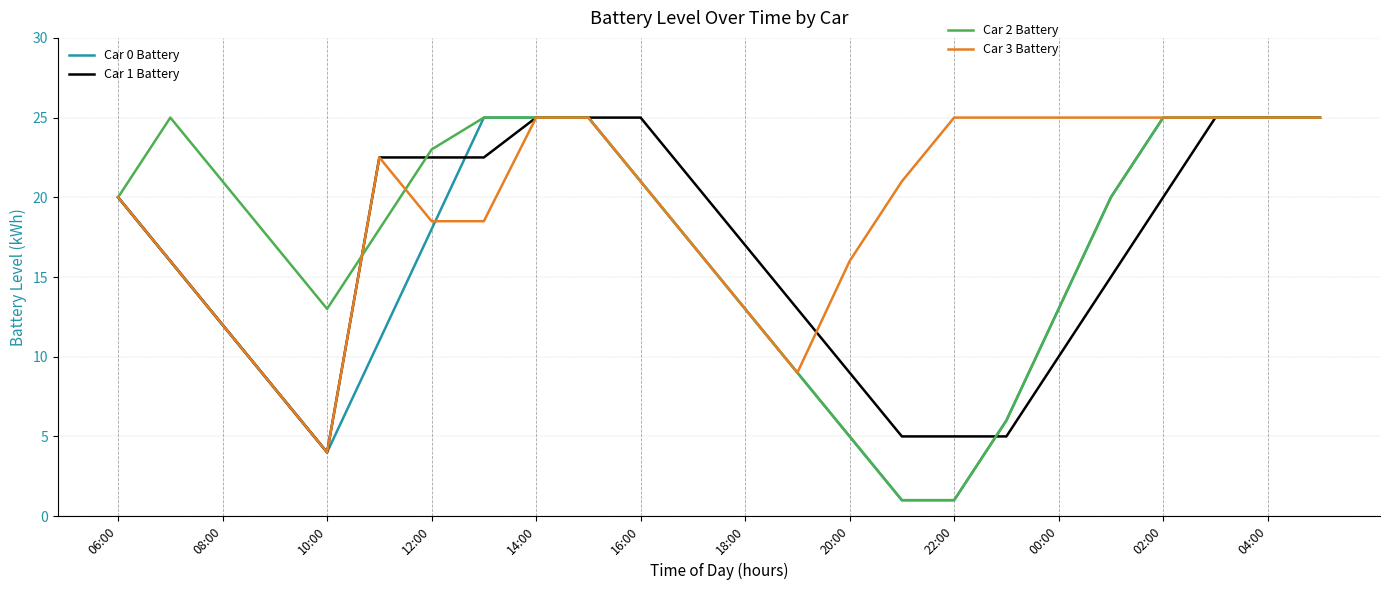

What are all the series names shown in the legend?

Car 0 Battery, Car 1 Battery, Car 2 Battery, Car 3 Battery